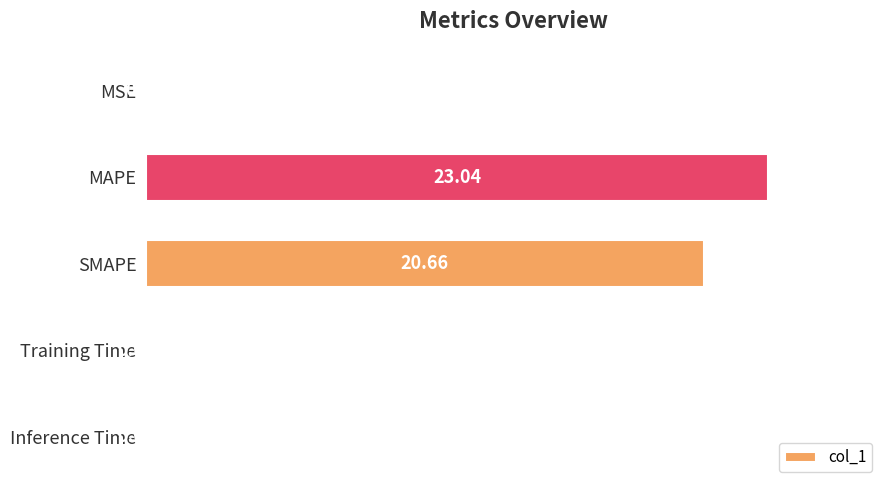

At which label is the value closest to 11?

SMAPE